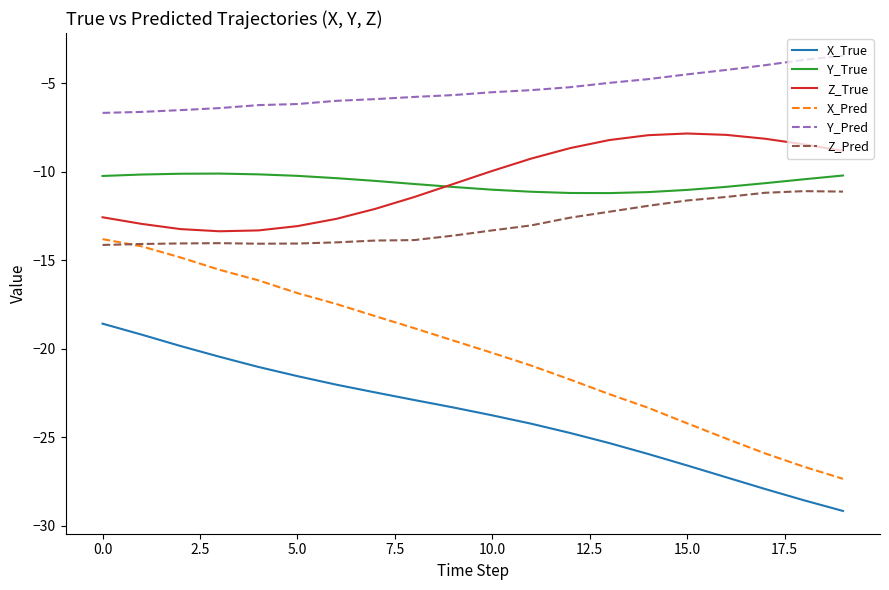

What is the difference between the second highest and minimum values in the Z_Pred series?

3.0